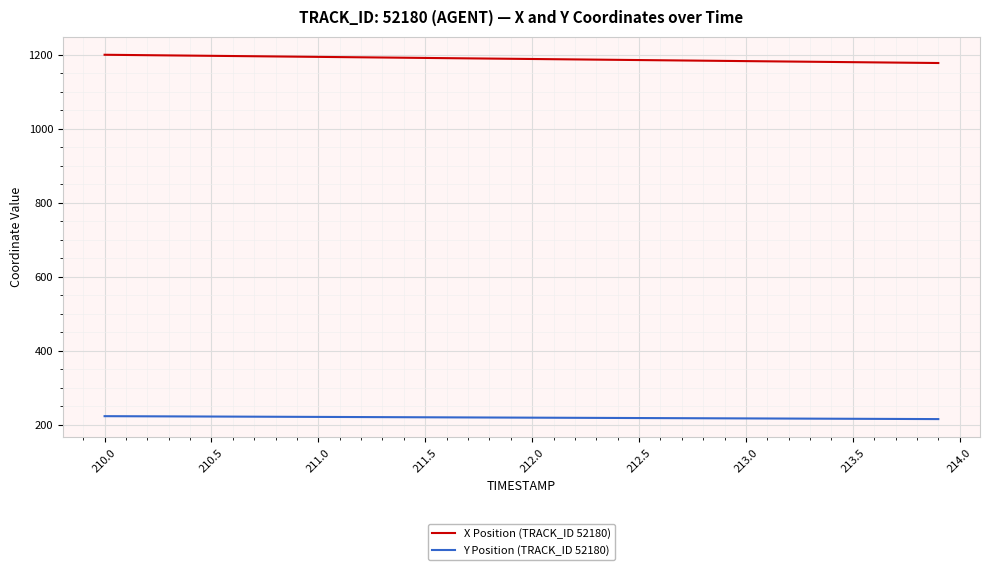

List the series in order of their peak value, lowest first.

Y Position (TRACK_ID 52180), X Position (TRACK_ID 52180)